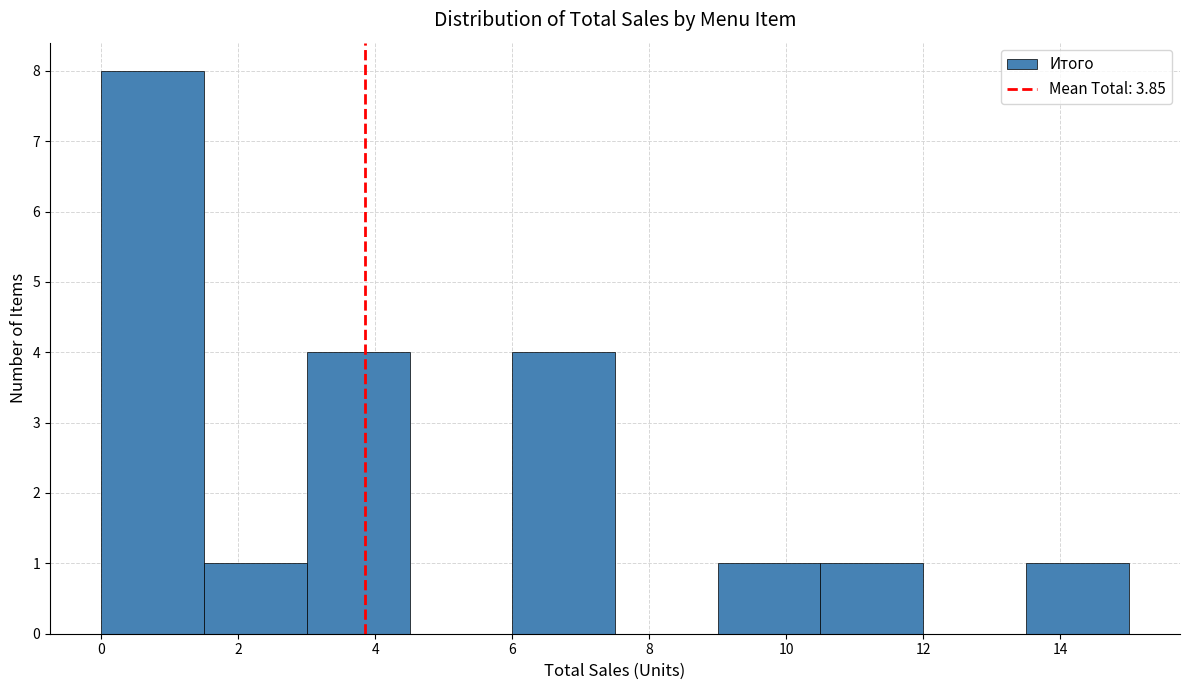

Reading left to right, list every bar in this chart as the range it spans on the x-axis followed by its height. Neither the bar edges nor the heights are printed on the chart, so give them approximately, as read against the axes.

0.0 to 1.5: 8
1.5 to 3.0: 1
3.0 to 4.5: 4
4.5 to 6.0: 0
6.0 to 7.5: 4
7.5 to 9.0: 0
9.0 to 10.5: 1
10.5 to 12.0: 1
12.0 to 13.5: 0
13.5 to 15.0: 1